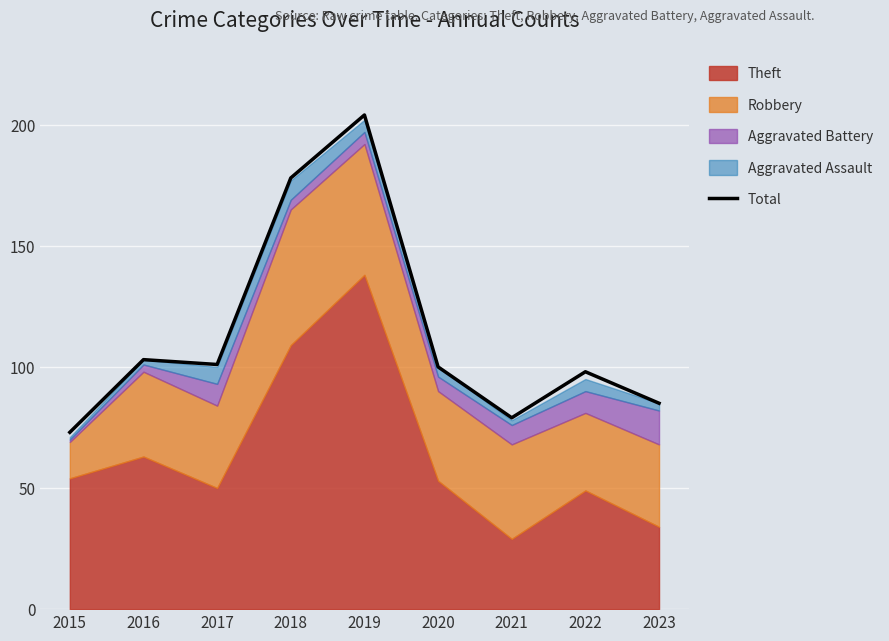

How many interior local peaks (higher than both neighbors) does the data have?

3